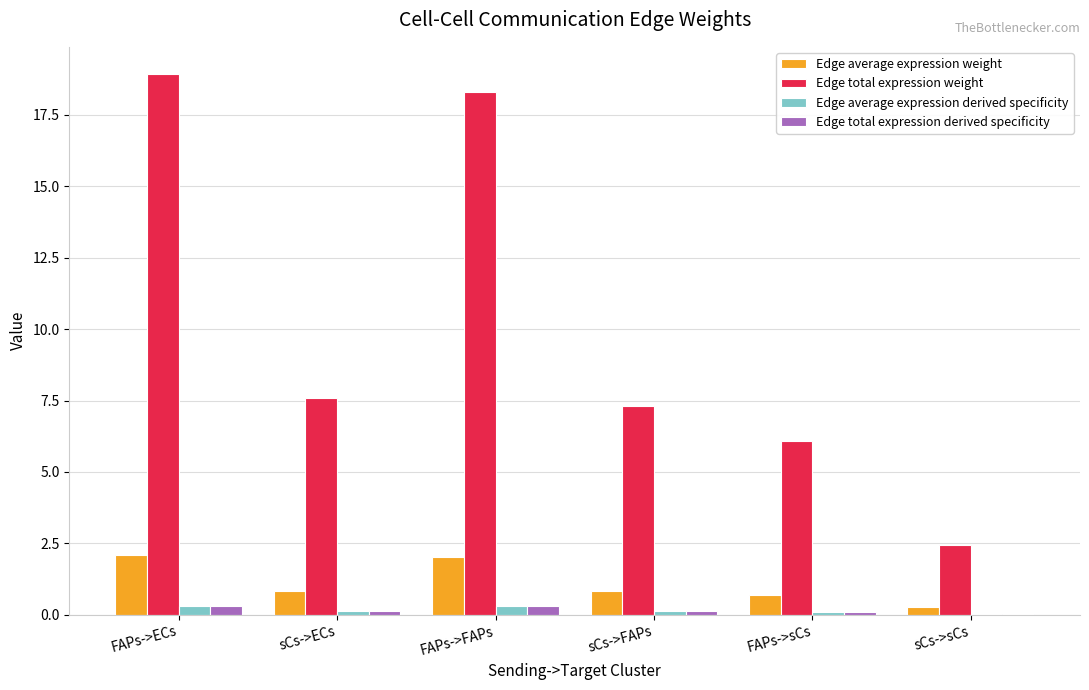

What is the sum of all Edge total expression weight values?

60.6